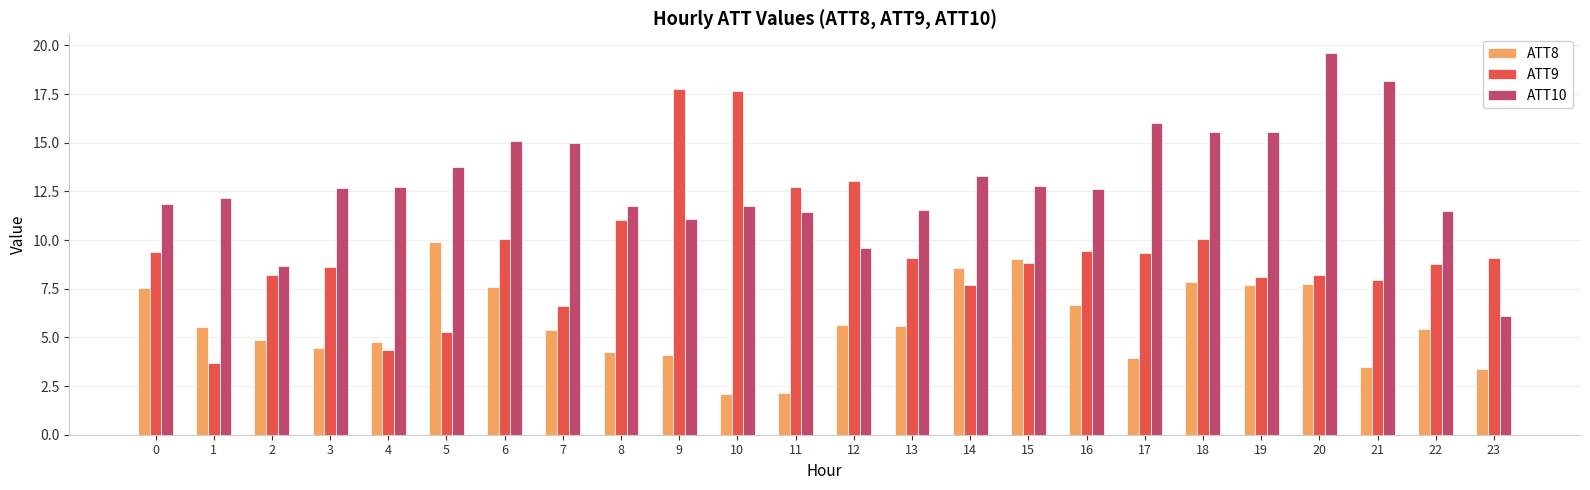

Which series has the largest range (max minus min)?

ATT9